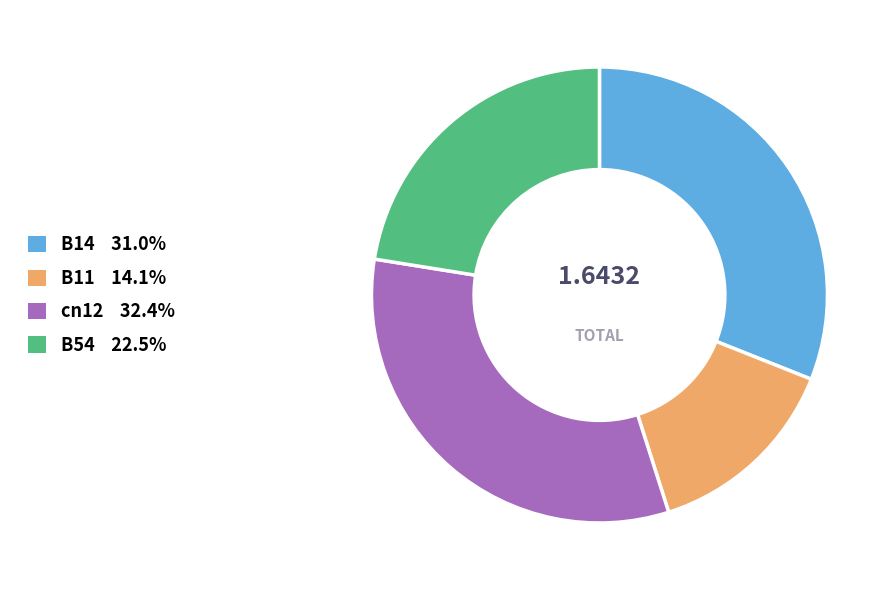

How many slices are in this pie chart?

4